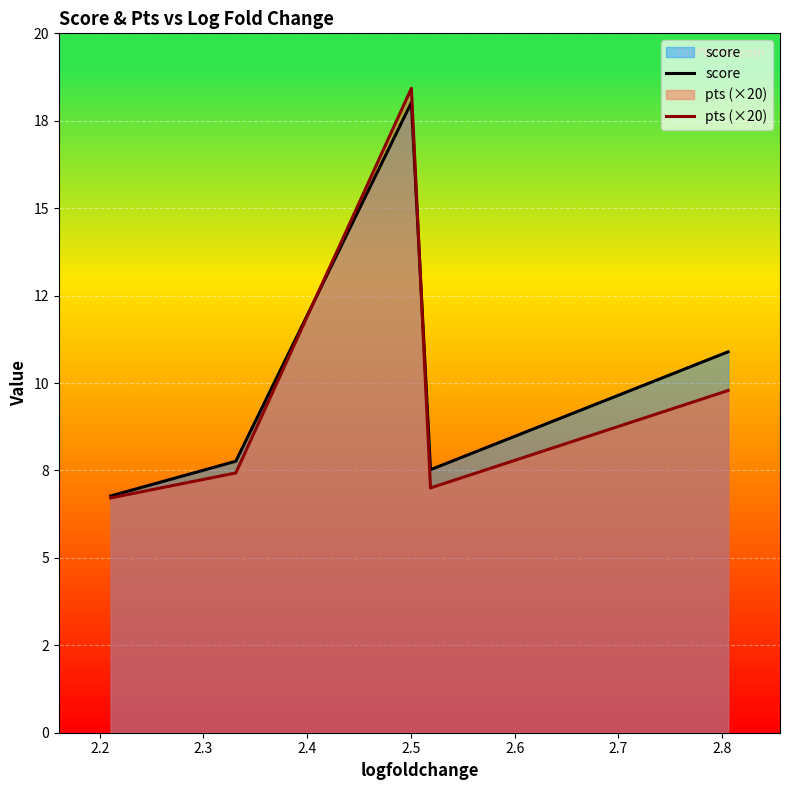

How many interior local valleys does the pts (×20) series have?

1